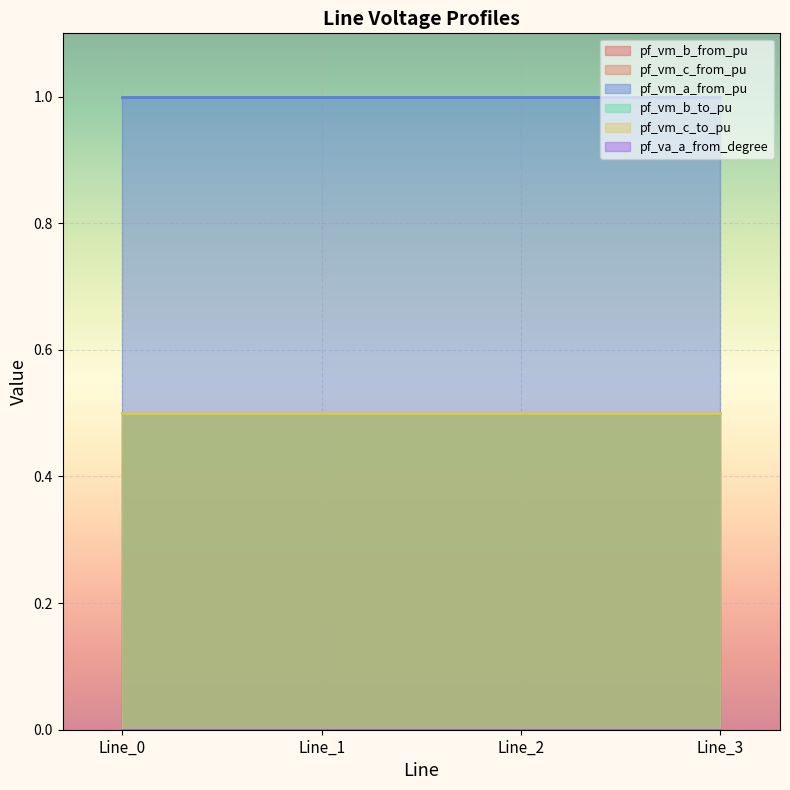

Which category has the lowest value in the pf_vm_b_to_pu series?

Line_3